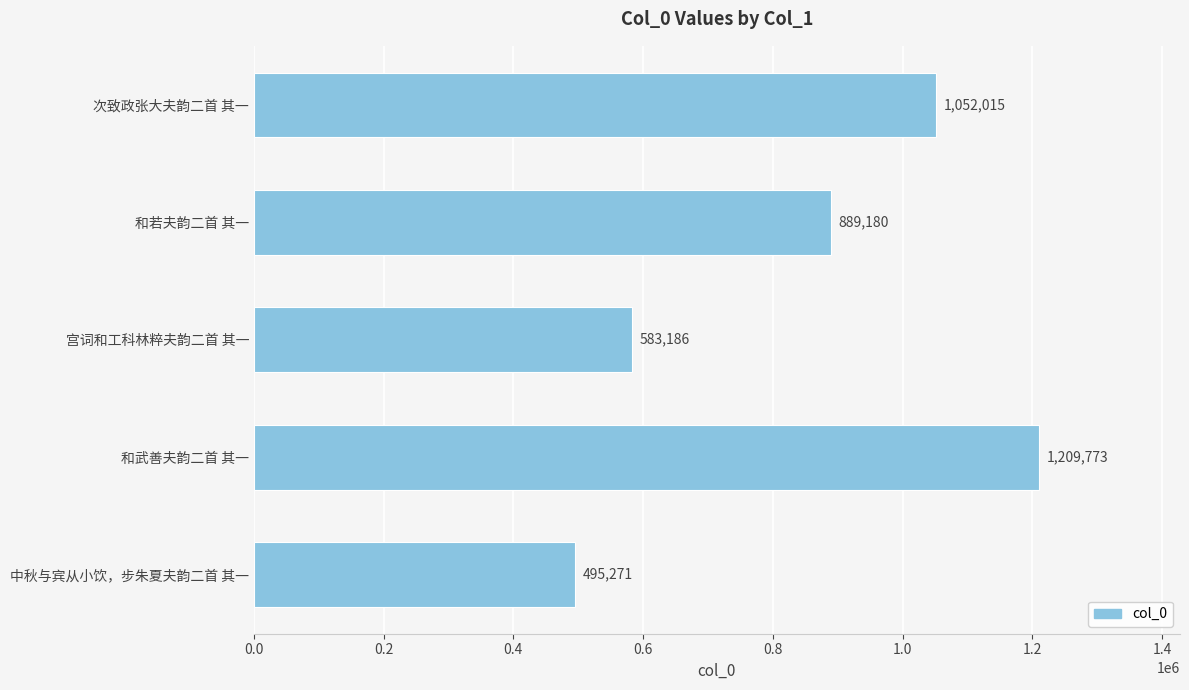

Are the bars horizontal?

Yes